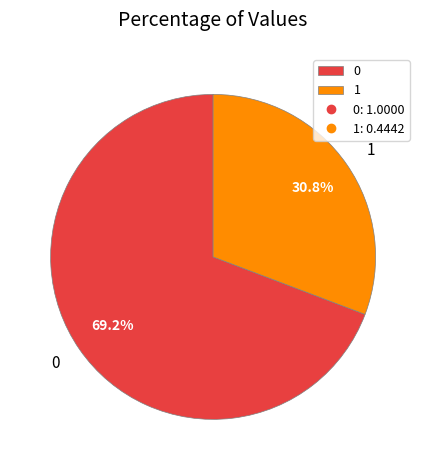

To the nearest percent, what is the difference between the largest and smallest slice percentages?

38%